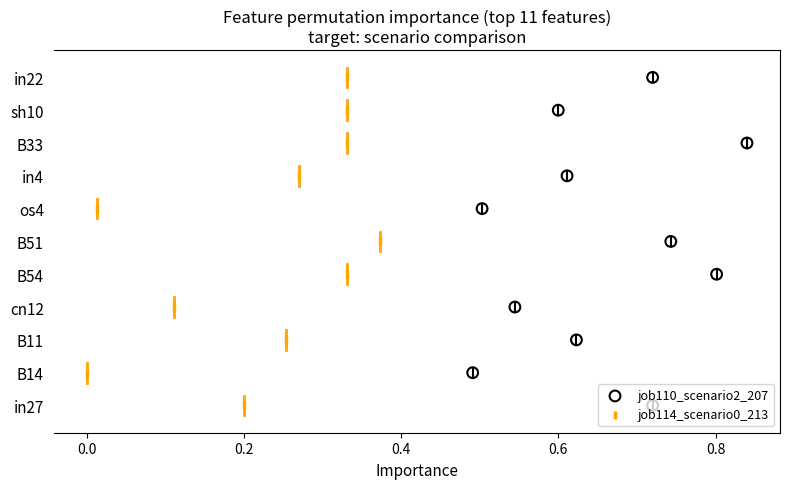

Which series has the largest total across all categories?

job110_scenario2_207